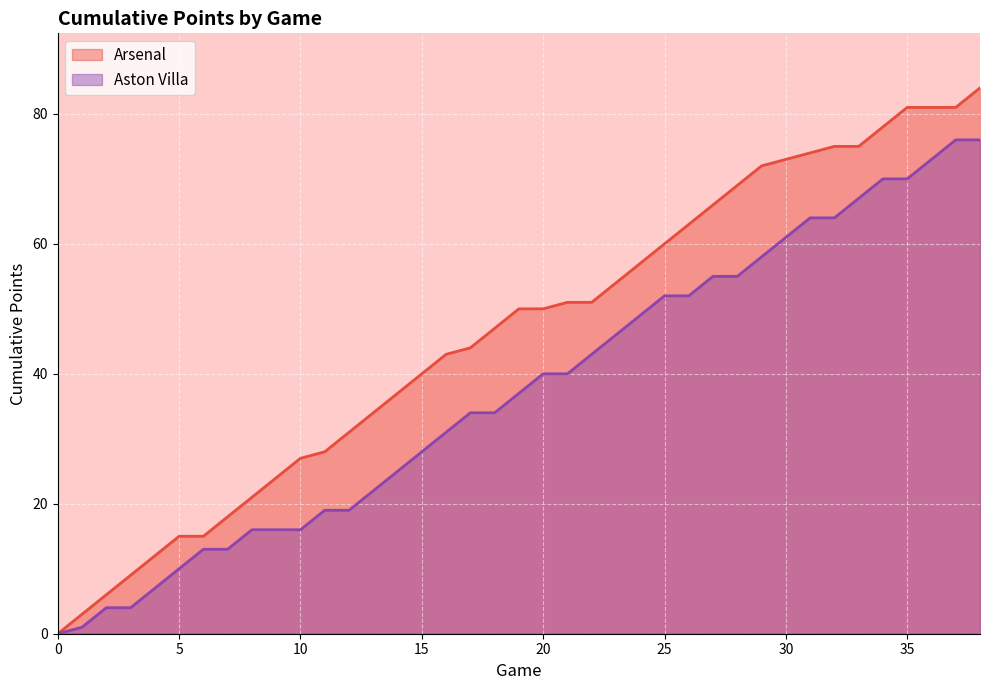

How many lines are shown in the chart?

2